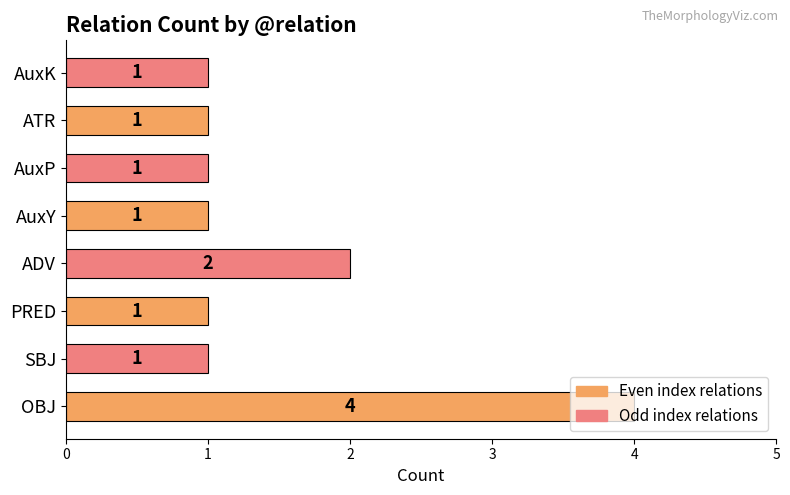

What is the smallest value displayed?

1